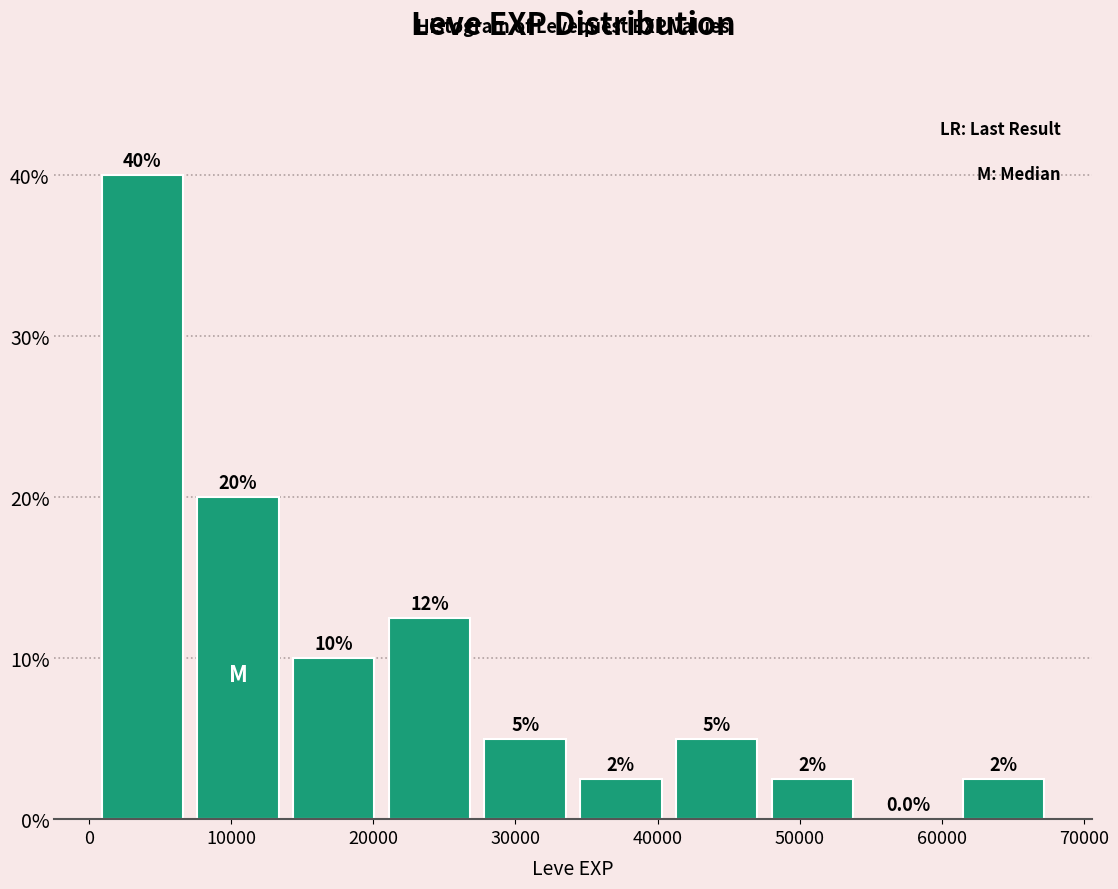

Which range on the x-axis has the tallest bar?

0 to 7000